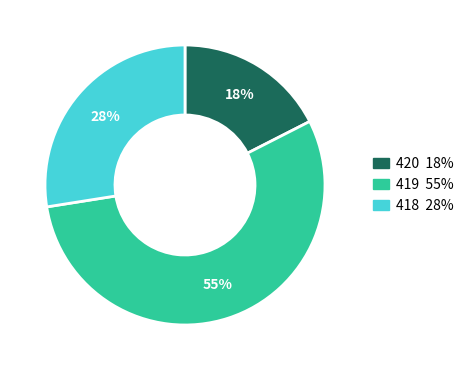

To the nearest percent, what is the average slice percentage?

33%